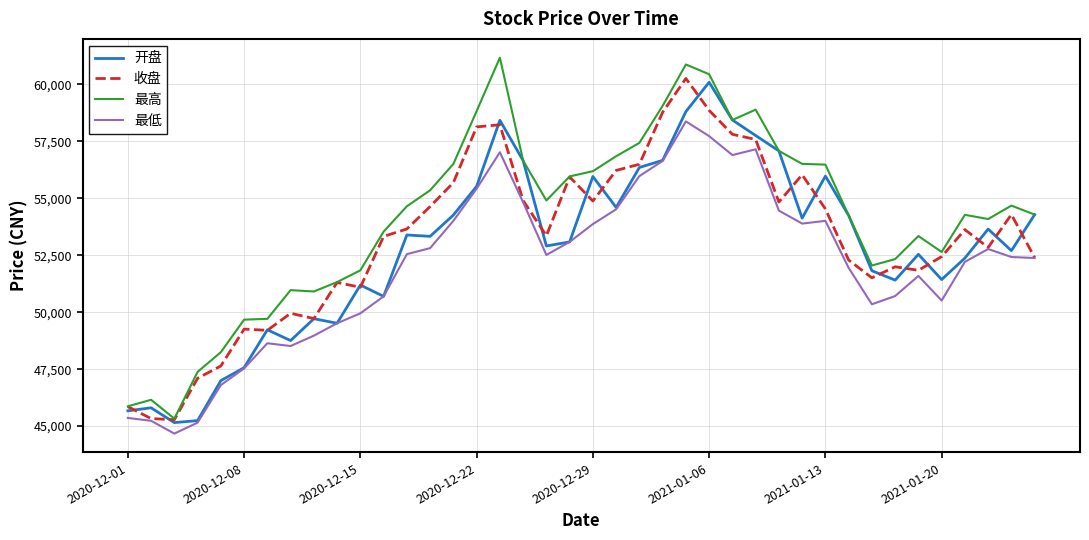

Which series has the widest spread of values?

最高